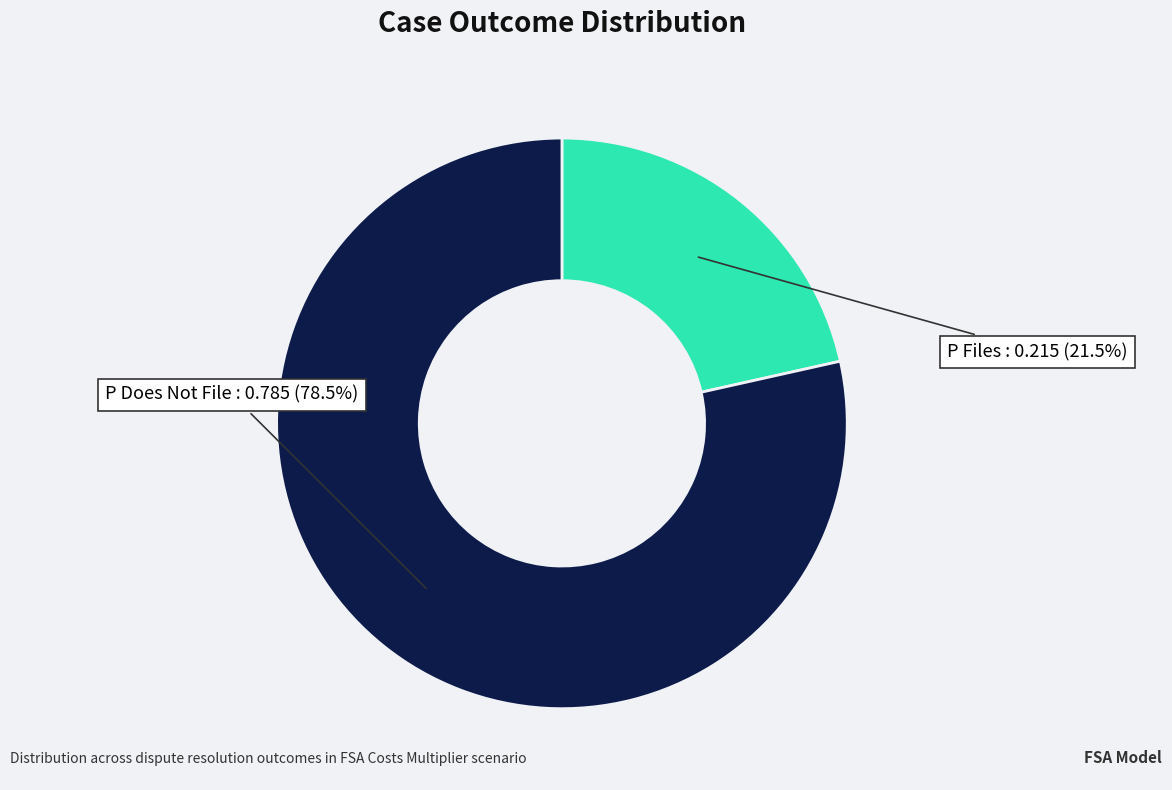

Is there a majority slice in this chart?

Yes